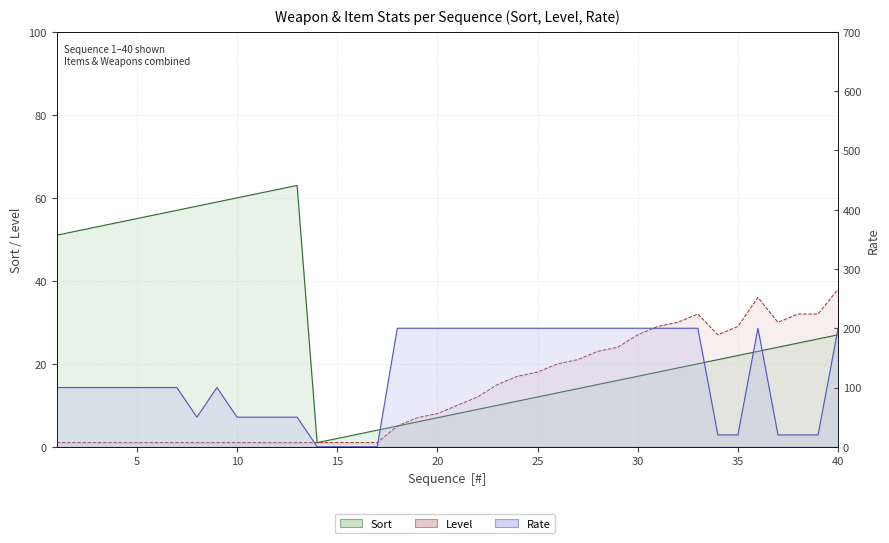

Which series has the largest total across all categories?

Rate (line)